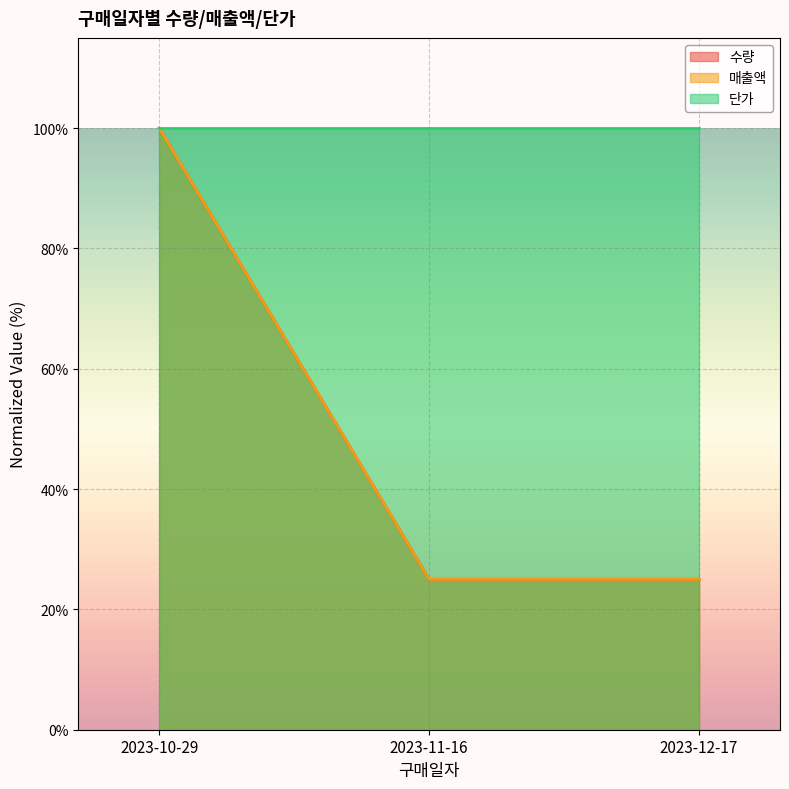

True or false: 매출액 has a value of 100 at 2023-10-29.

True